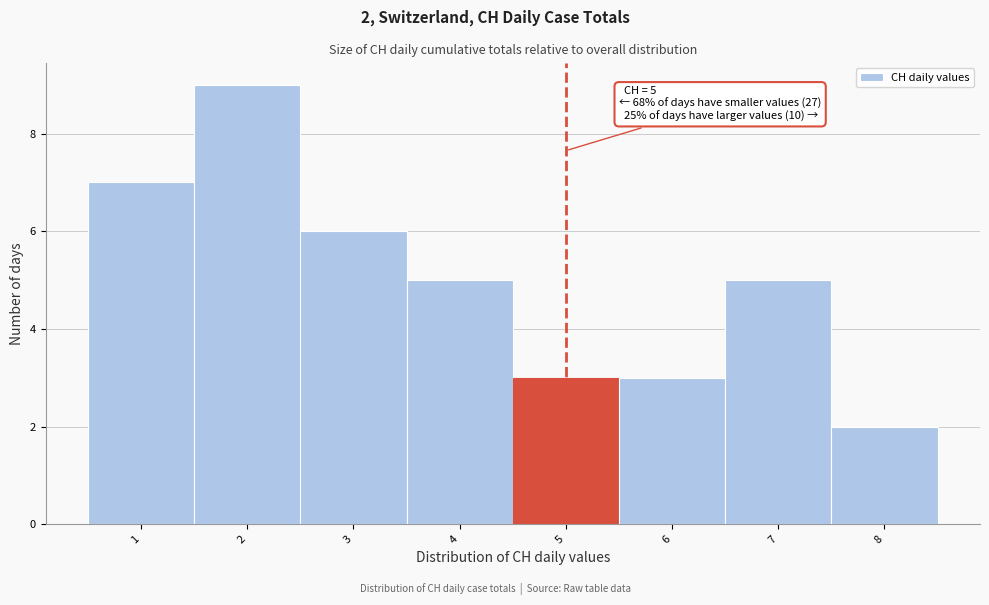

Over which range of the x-axis is the bar tallest?

1.5 to 2.5